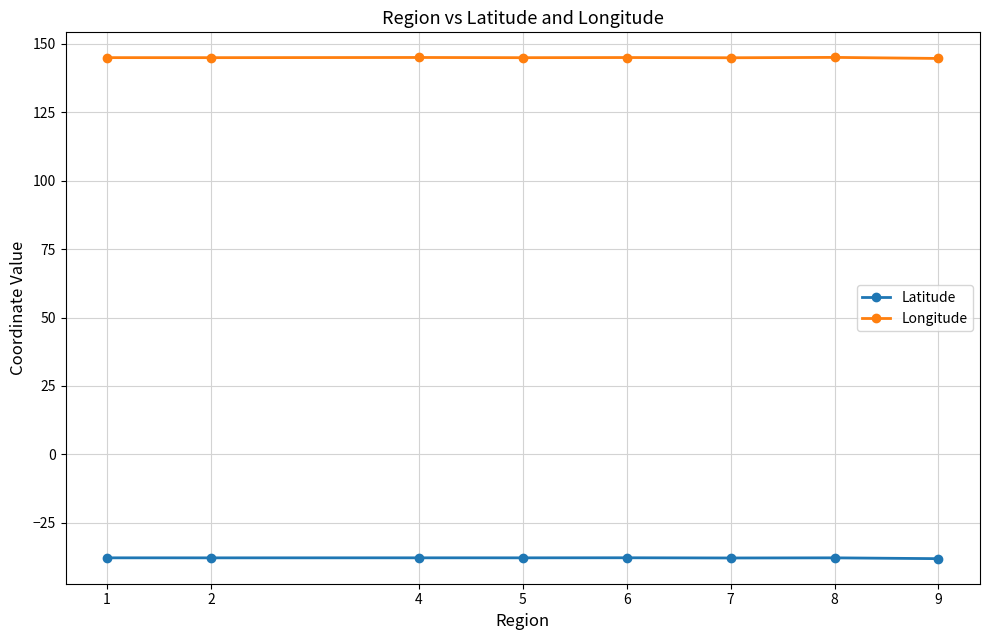

What is the sum of the Latitude values at 7 and 8?

-75.7